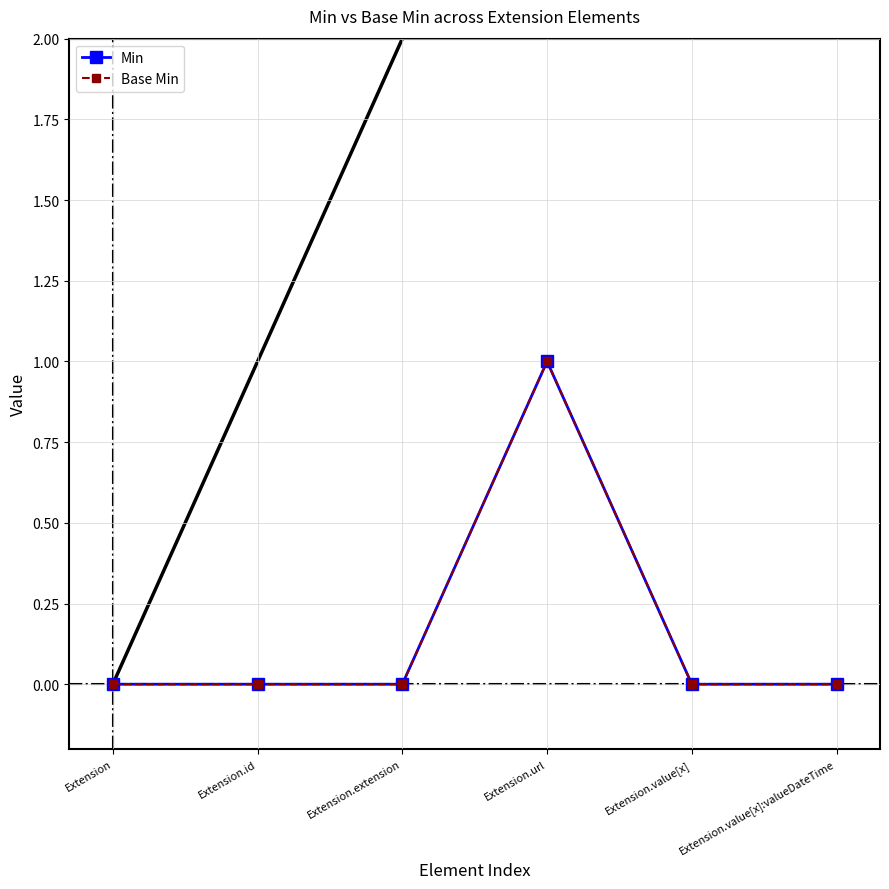

How many data points does each series have?

6